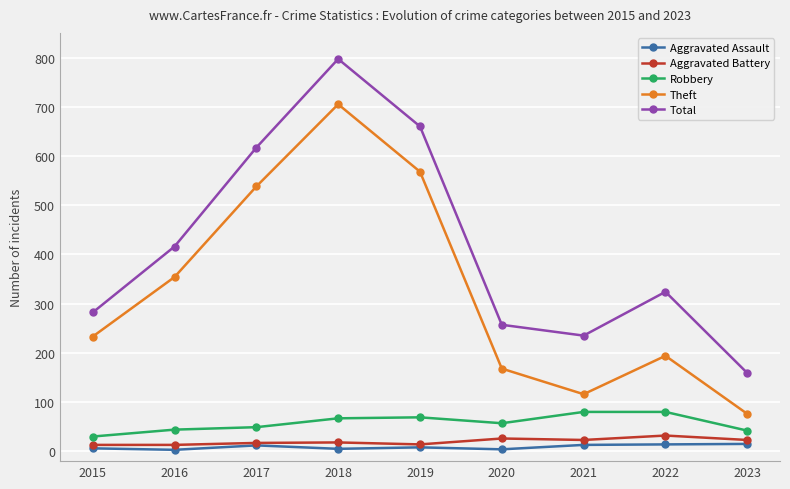

What is the maximum value for Robbery?

80